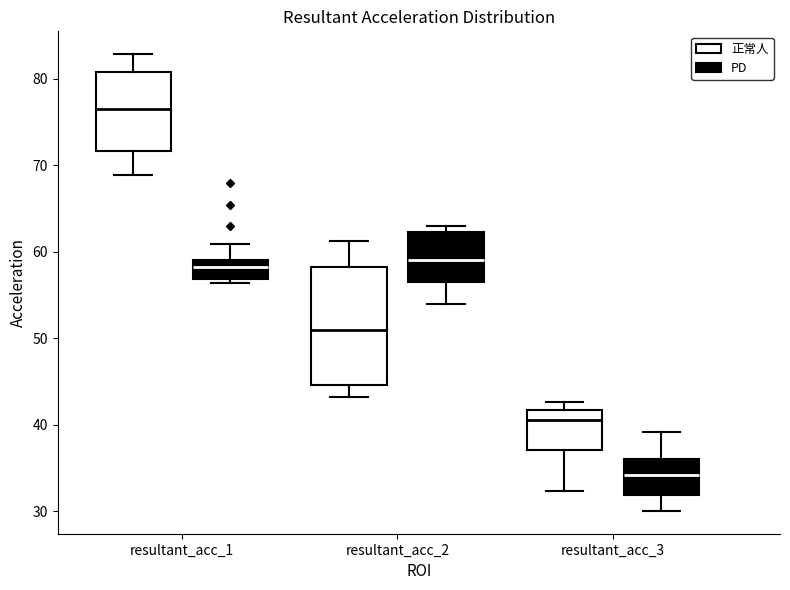

Reading left to right, transcribe this box plot: for each box, give where its median line is, the range the box spans, and where its two whiskers end, as read against the y-axis. The values are not printed on the chart, so give them approximately, as read against the axis.

resultant_acc_1 (正常人): median 77, box 72 to 81, whiskers 69 to 83
resultant_acc_1 (PD): median 58, box 57 to 59, whiskers 56 to 61
resultant_acc_2 (正常人): median 51, box 45 to 58, whiskers 43 to 61
resultant_acc_2 (PD): median 59, box 57 to 62, whiskers 54 to 63
resultant_acc_3 (正常人): median 41, box 37 to 42, whiskers 32 to 43
resultant_acc_3 (PD): median 34, box 32 to 36, whiskers 30 to 39